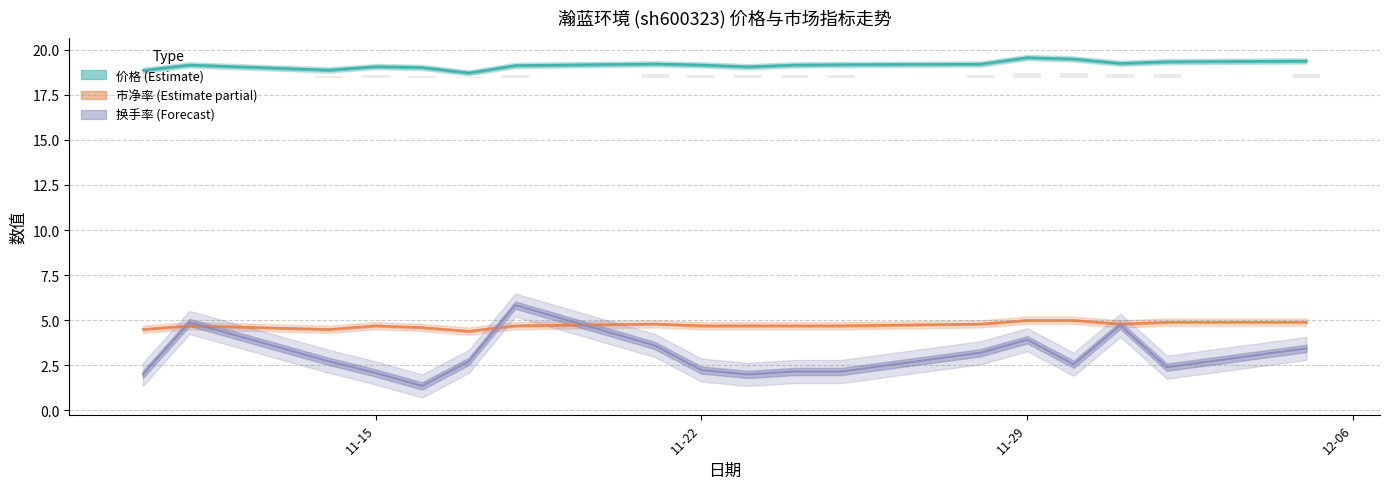

The 市净率 series shows 8.2 at 2022-11-30. True or false?

False